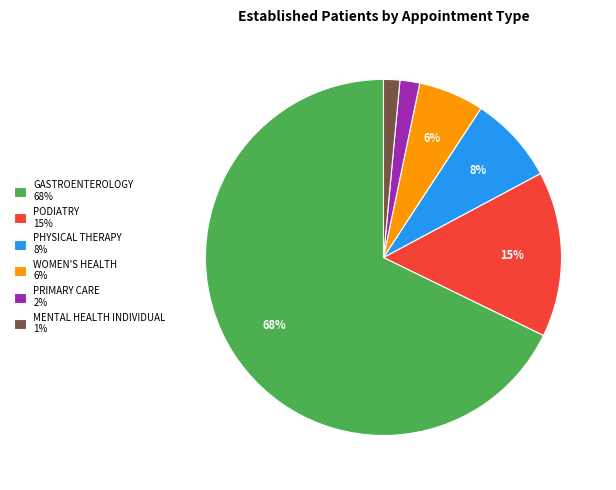

To the nearest percent, what portion does PHYSICAL THERAPY represent?

8%